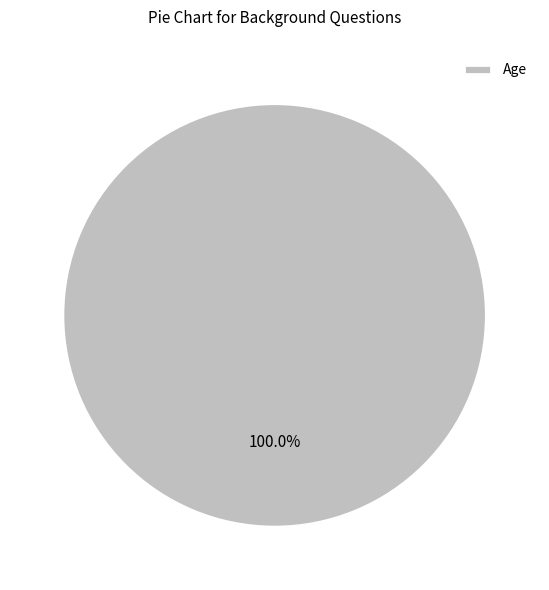

Does Age account for over 50% of the chart?

Yes